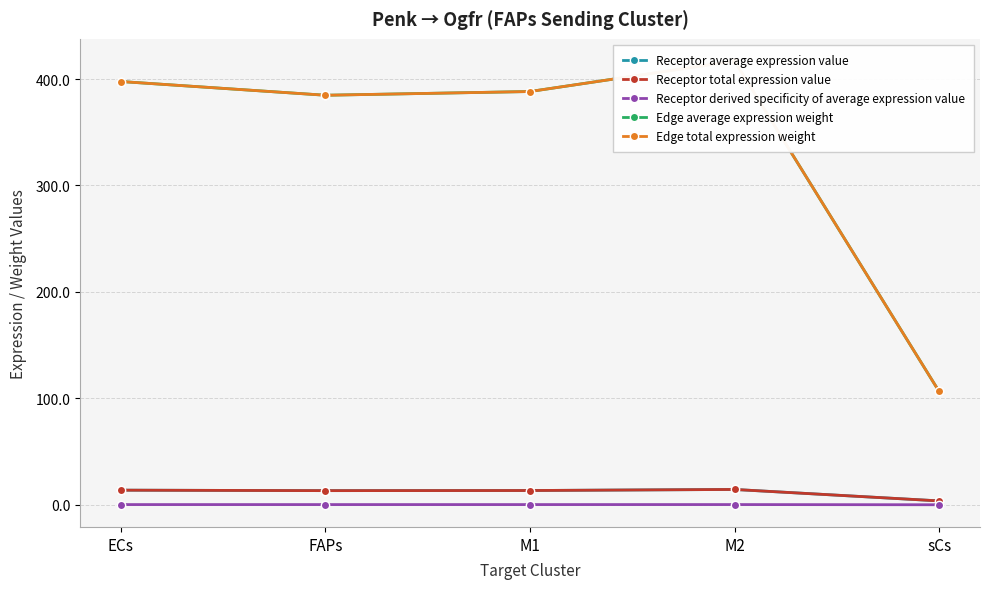

Which series changed the most between M1 and M2?

Edge average expression weight